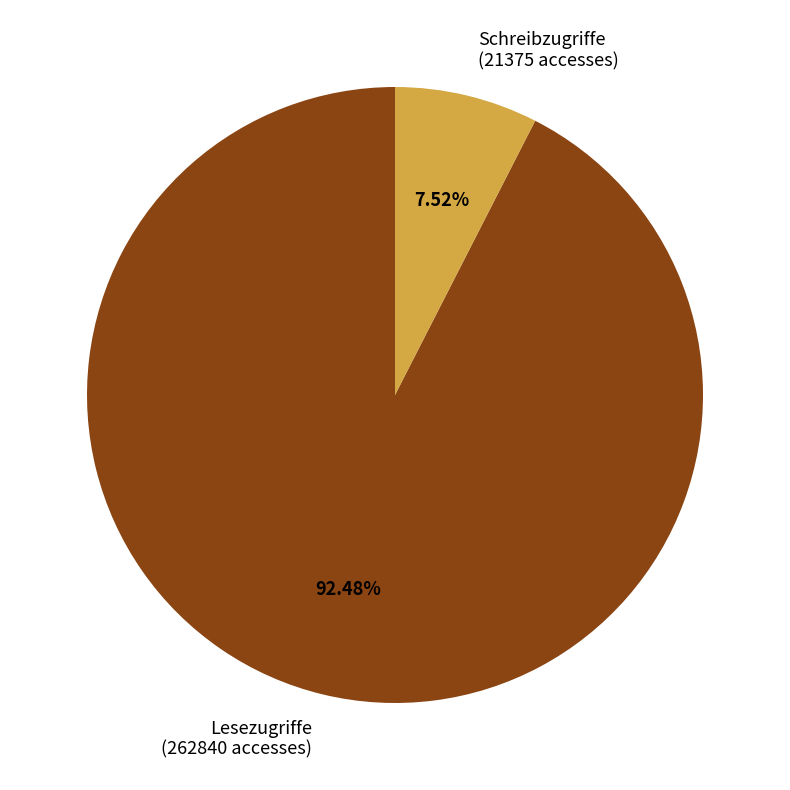

True or false: Lesezugriffe accounts for 92% of the total.

True